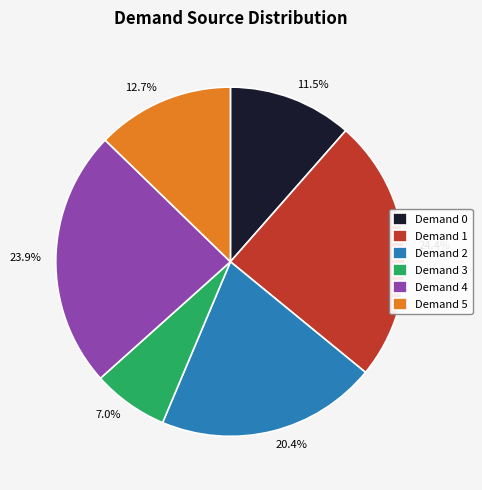

Do 12.7% and 24.4% together represent more than half of the pie?

No